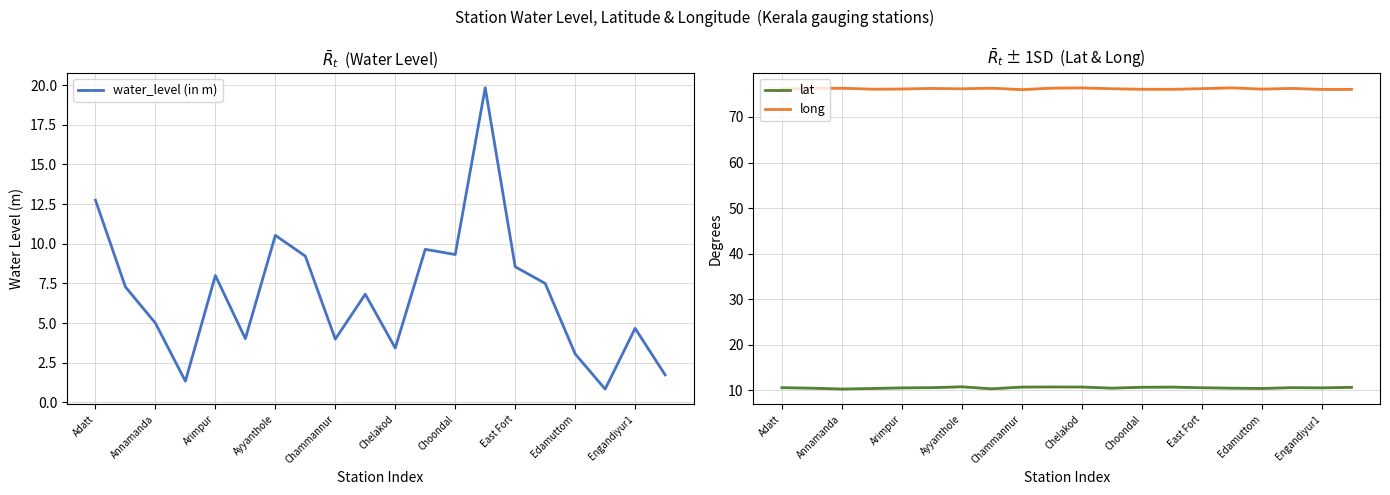

Count the number of data series in this chart.

3